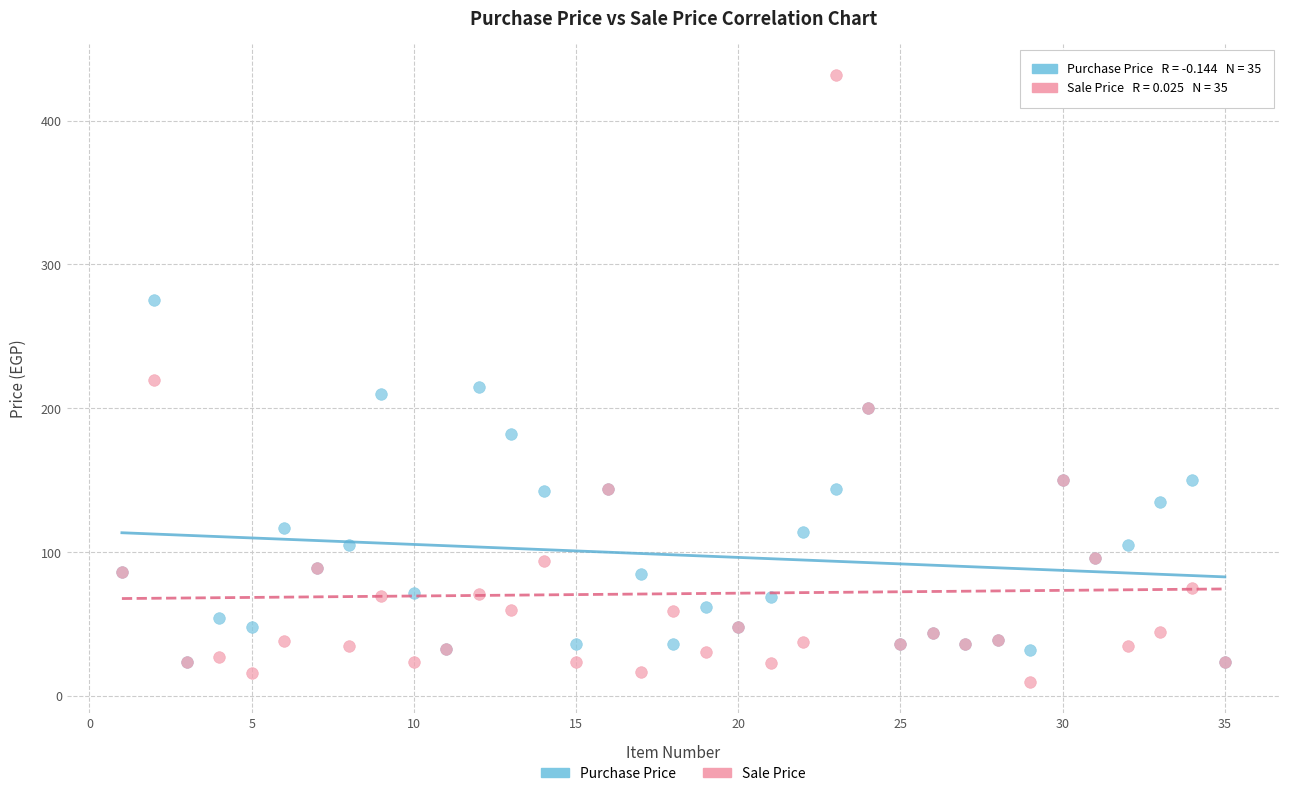

What are all the series names shown in the legend?

Purchase Price, Sale Price